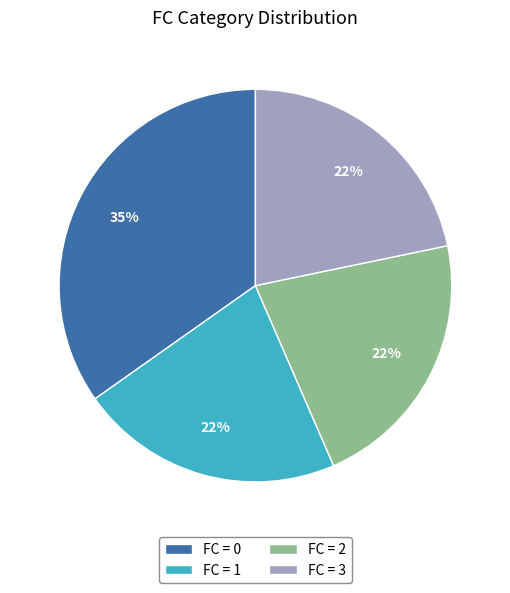

To the nearest percent, what portion does FC = 2 represent?

22%